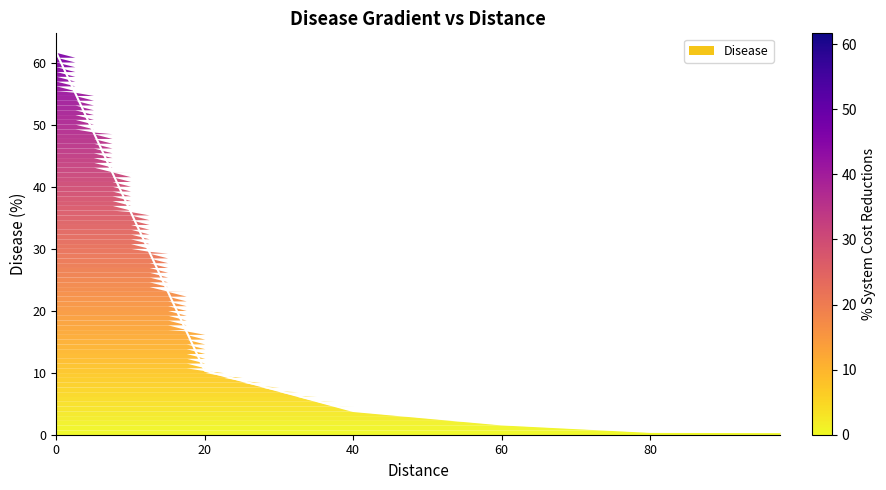

Reading left to right, list all the values displayed in this chart.

0=61.7	2.5=55.2	5=48.8	7.5=42.4	10=36.0	12.5=29.6	15=23.2	17.5=16.8	20=10.3	22.5=9.5	25=8.7	27.5=7.9	30=7.1	32.5=6.3	35=5.5	37.5=4.6	40=3.8	42.5=3.6	45=3.3	47.5=3.0	50=2.8	52.5=2.5	55=2.2	57.5=1.9	60=1.7	62.5=1.5	65=1.4	67.5=1.2	70=1.1	72.5=0.9	75=0.8	77.5=0.6	80=0.5	82.5=0.5	85=0.5	87.5=0.4	90=0.4	92.5=0.4	95=0.4	97.5=0.4